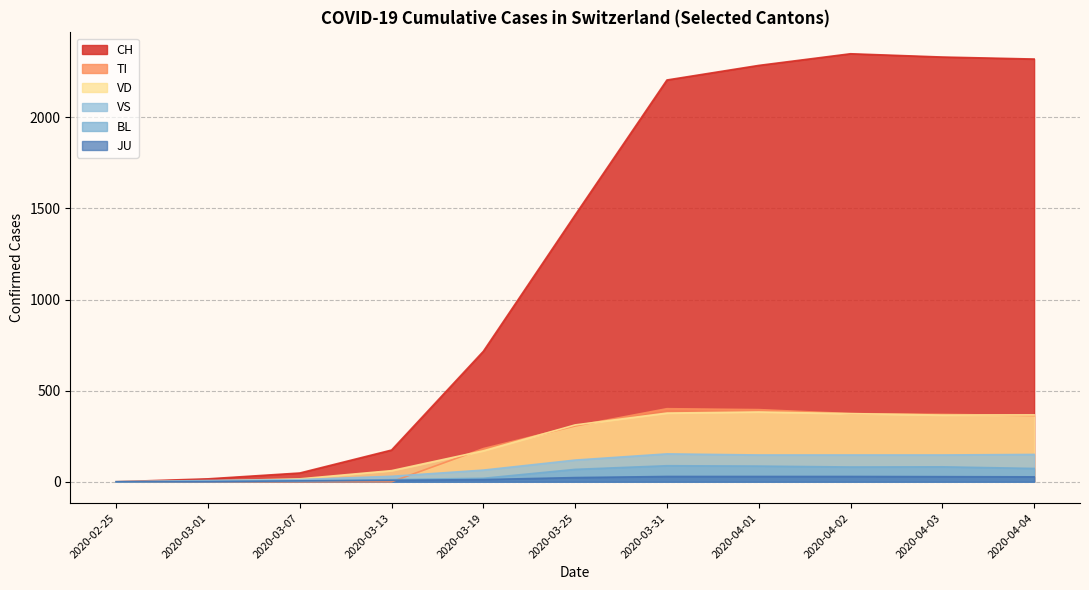

Is the value of VD at 2020-04-02 greater than the value of TI at 2020-03-07?

Yes